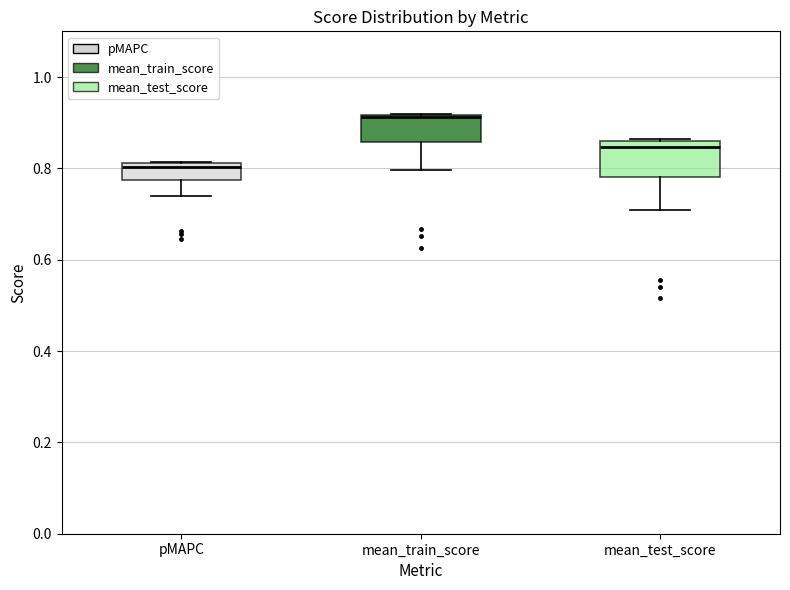

Where does the lower whisker of the box for mean_train_score end on the y-axis? The values are not printed on the chart, so give them approximately, as read against the axis.

0.80